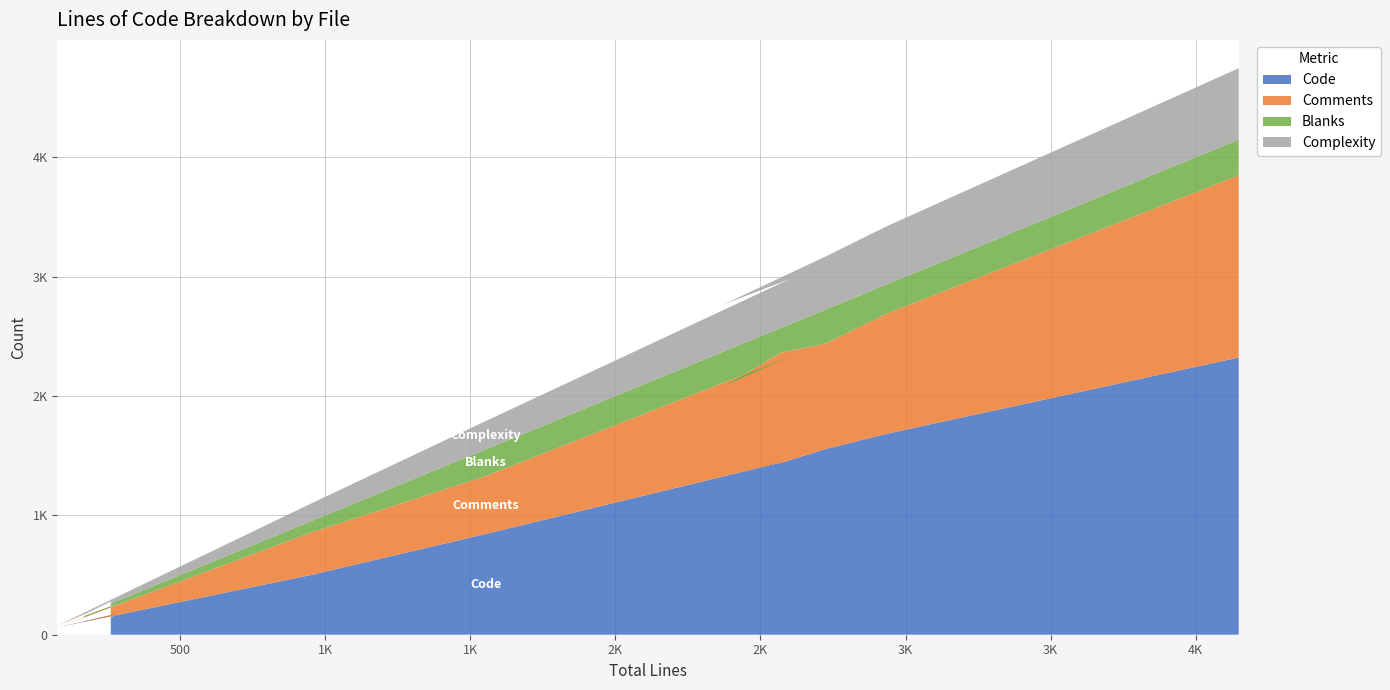

Reading left to right, transcribe all the data shown in this chart.

Code: xtractprotos.c=143	htmlviewer.c=176	dewarptest1.c=114	adaptmap_reg.c=110	README.md=62	gplot.c=501	ptabasic.c=844	ccbord.c=1461	sel1.c=1346	convolve.c=1441	tiffio.c=1555	adaptmap.c=1684	colorquant1.c=2322
Comments: xtractprotos.c=98	htmlviewer.c=81	dewarptest1.c=44	adaptmap_reg.c=35	README.md=0	gplot.c=356	ptabasic.c=485	ccbord.c=868	sel1.c=736	convolve.c=923	tiffio.c=883	adaptmap.c=1007	colorquant1.c=1526
Blanks: xtractprotos.c=20	htmlviewer.c=25	dewarptest1.c=14	adaptmap_reg.c=22	README.md=15	gplot.c=95	ptabasic.c=224	ccbord.c=272	sel1.c=291	convolve.c=208	tiffio.c=286	adaptmap.c=245	colorquant1.c=300
Complexity: xtractprotos.c=29	htmlviewer.c=22	dewarptest1.c=0	adaptmap_reg.c=1	README.md=0	gplot.c=148	ptabasic.c=237	ccbord.c=379	sel1.c=394	convolve.c=423	tiffio.c=444	adaptmap.c=487	colorquant1.c=598